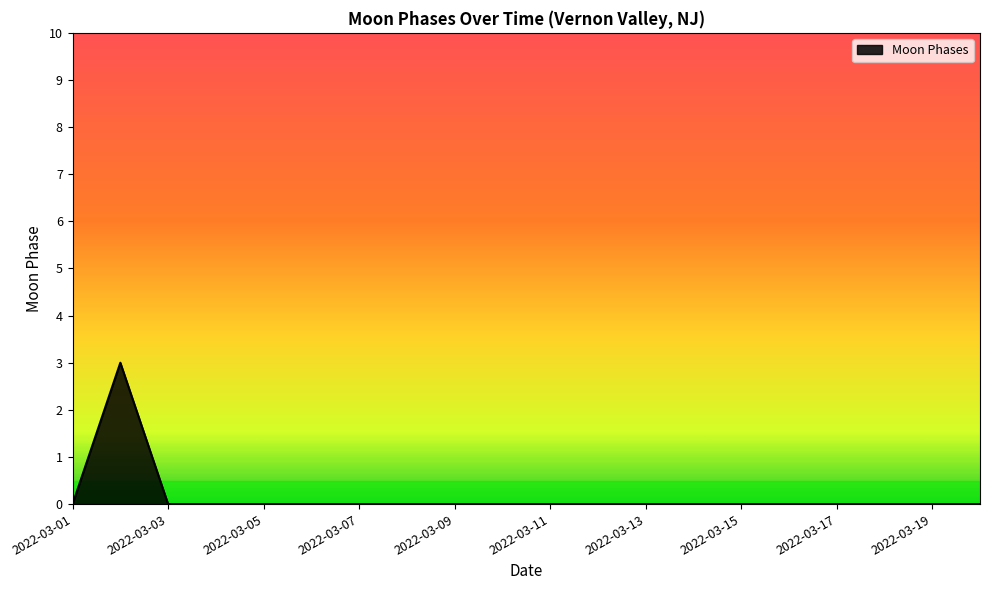

What is the maximum value shown in the chart?

3